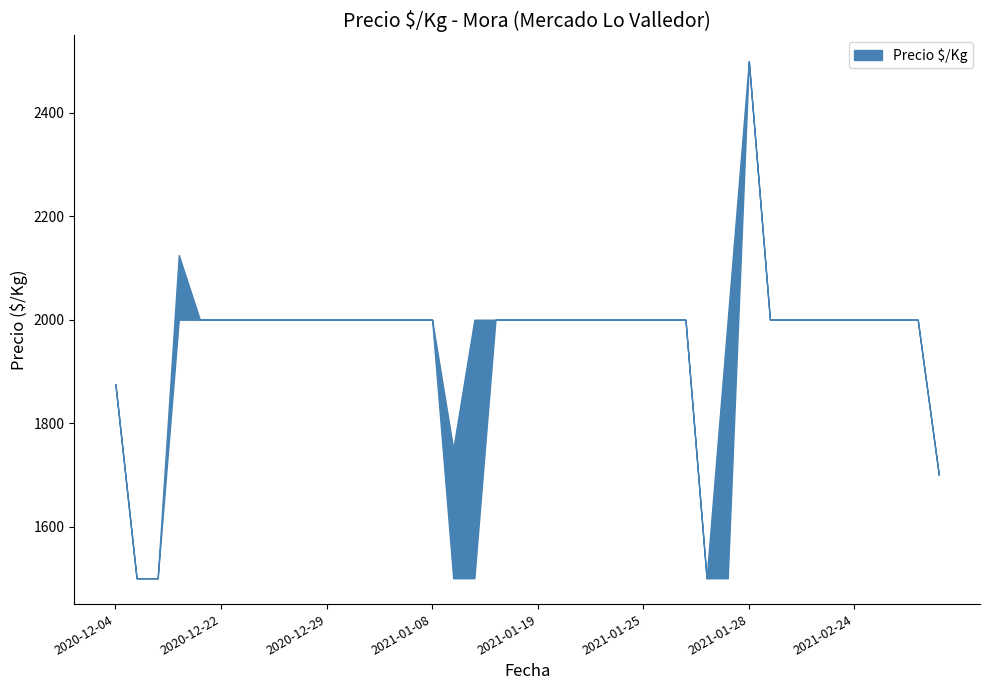

How many points are lower than both their immediate neighbors (excluding endpoints)?

2